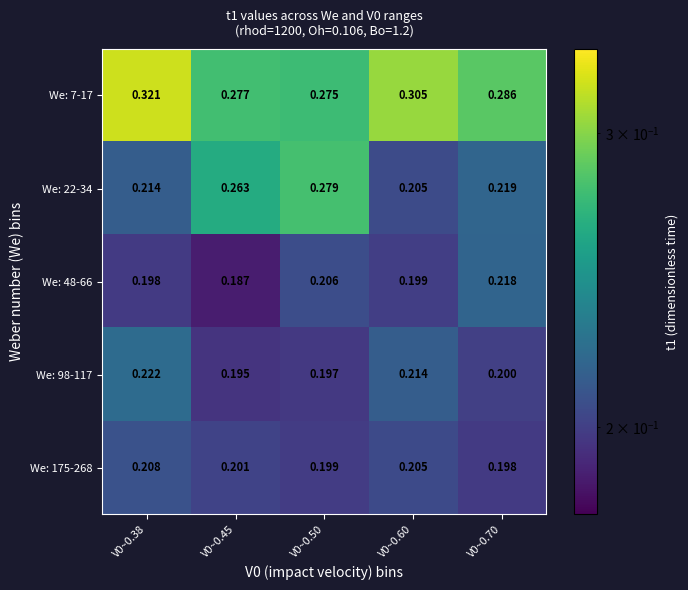

List the series in order of their peak value, lowest first.

We: 175-268, We: 48-66, We: 98-117, We: 22-34, We: 7-17